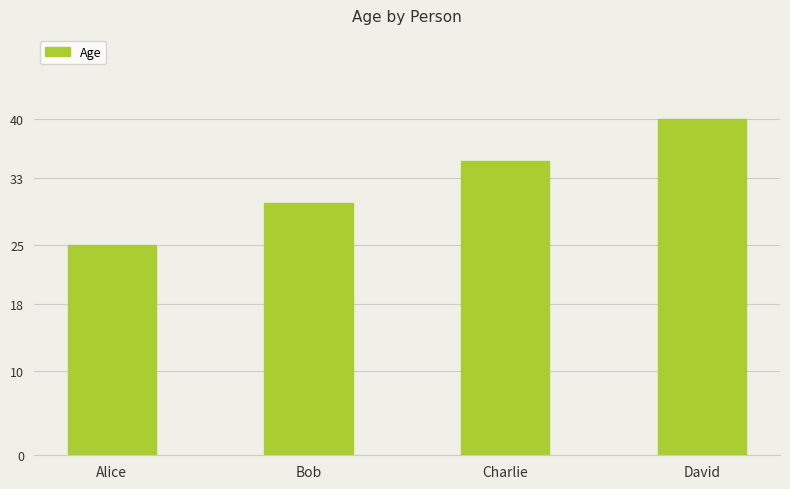

How many series are shown in this chart?

1